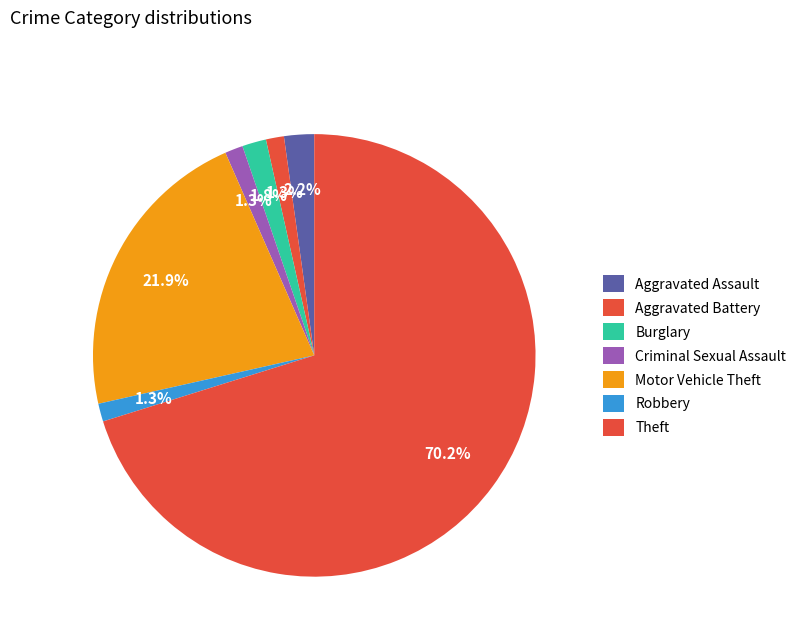

What portion of the pie excludes Robbery?

98.7%